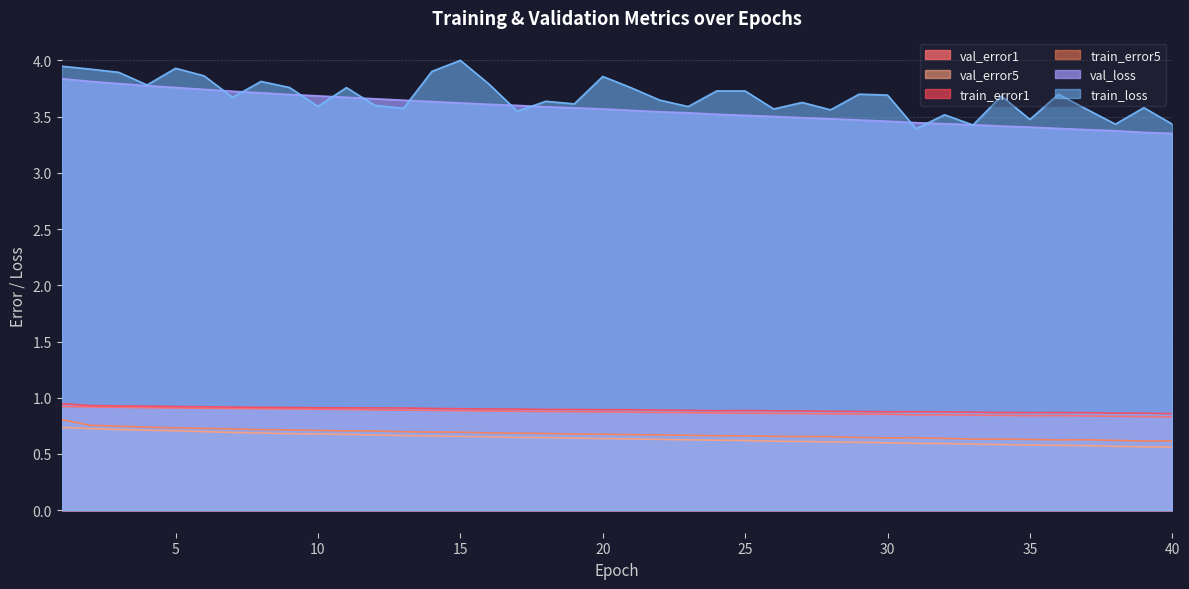

The val_error5 series shows 0.4 at 30. True or false?

False